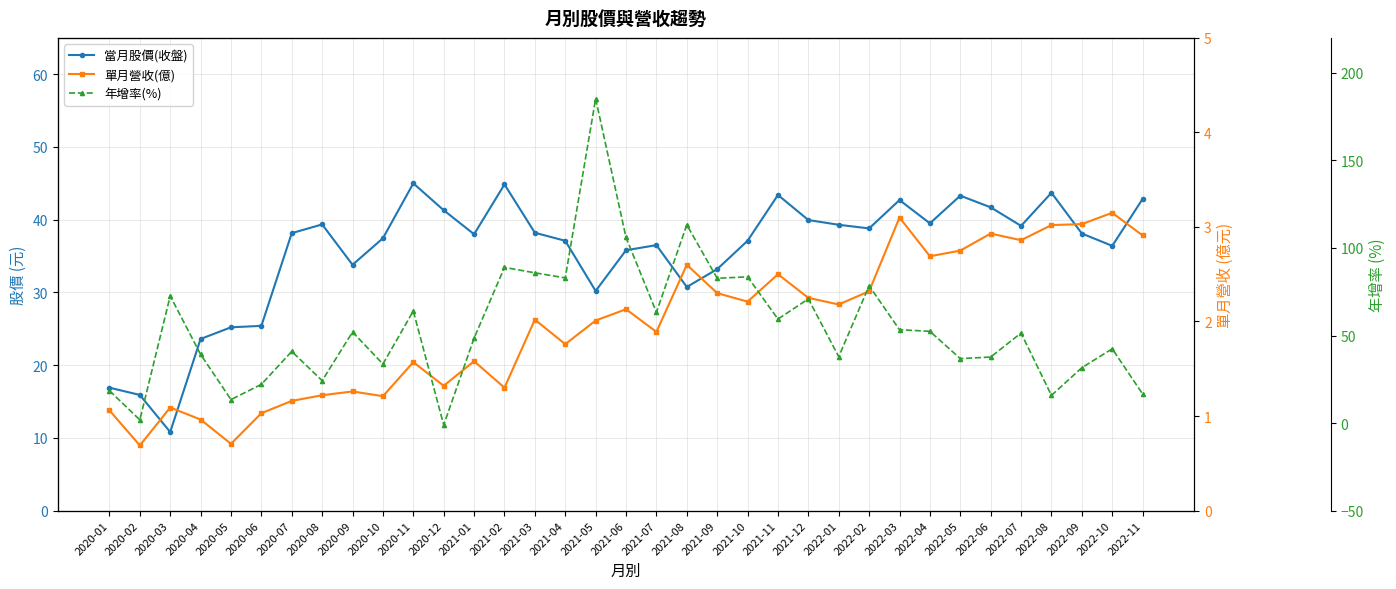

How many intersections are there between 年增率(%) and 當月股價(收盤)?

17